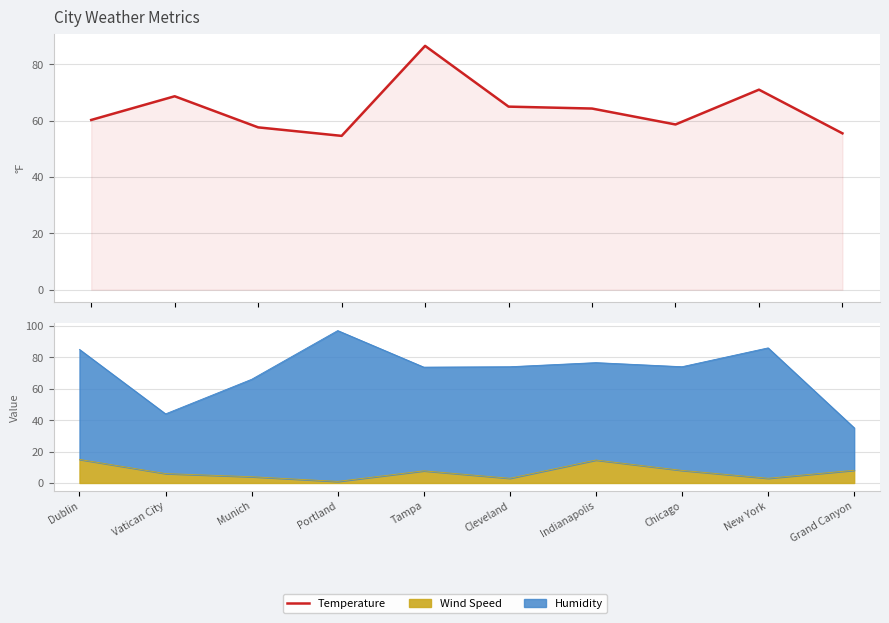

What is the greatest value displayed?

86.6